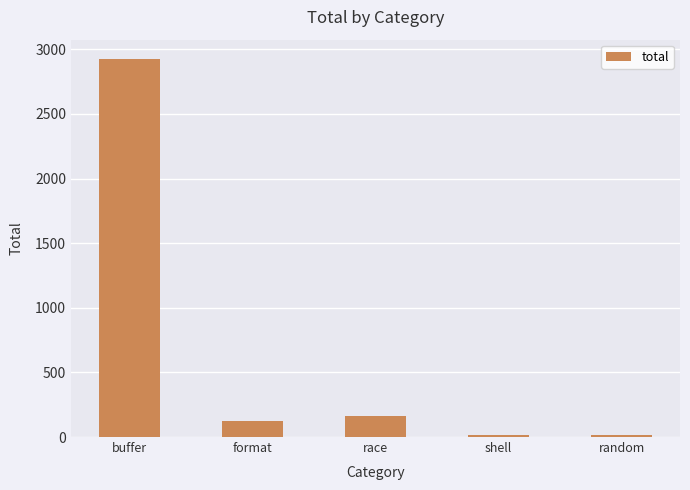

What is the sum of all values?

3248